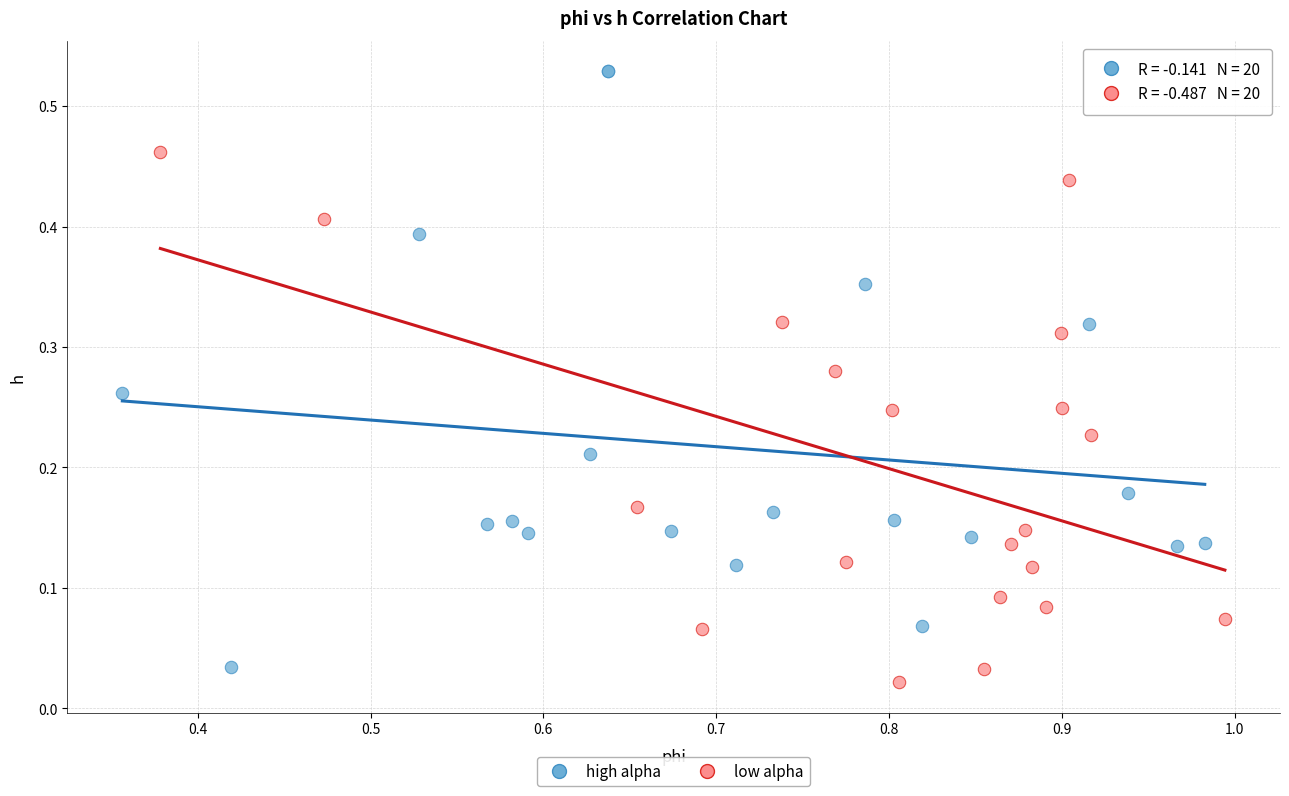

Which series contains the highest Y value?

high alpha